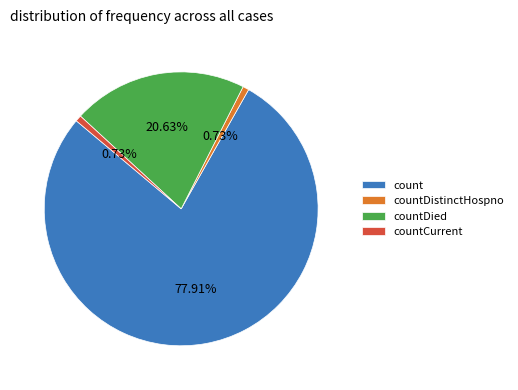

What percentage is the countDistinctHospno slice, to the nearest percent?

1%